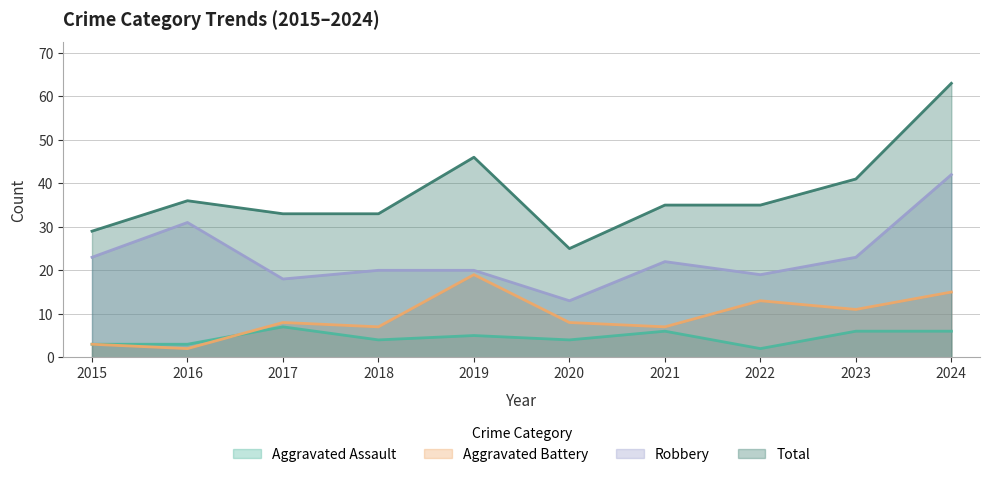

The value of Total at 2015 is 29. True or false?

True